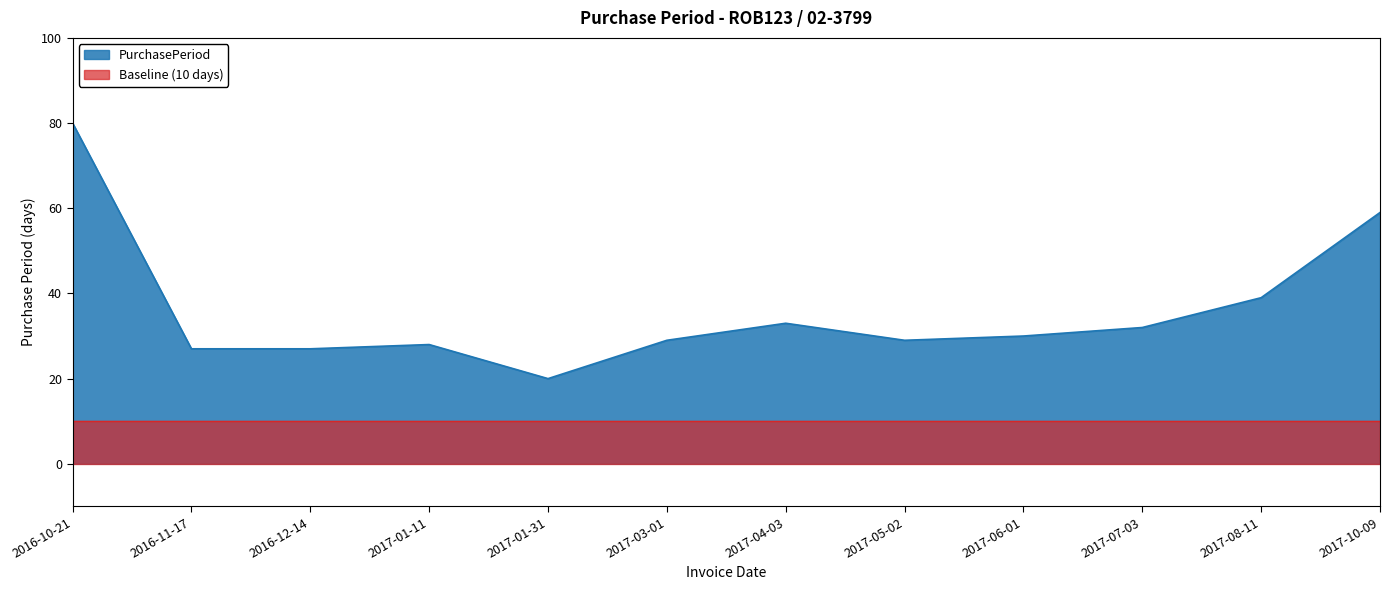

The value at 2017-05-02 is 11. True or false?

False